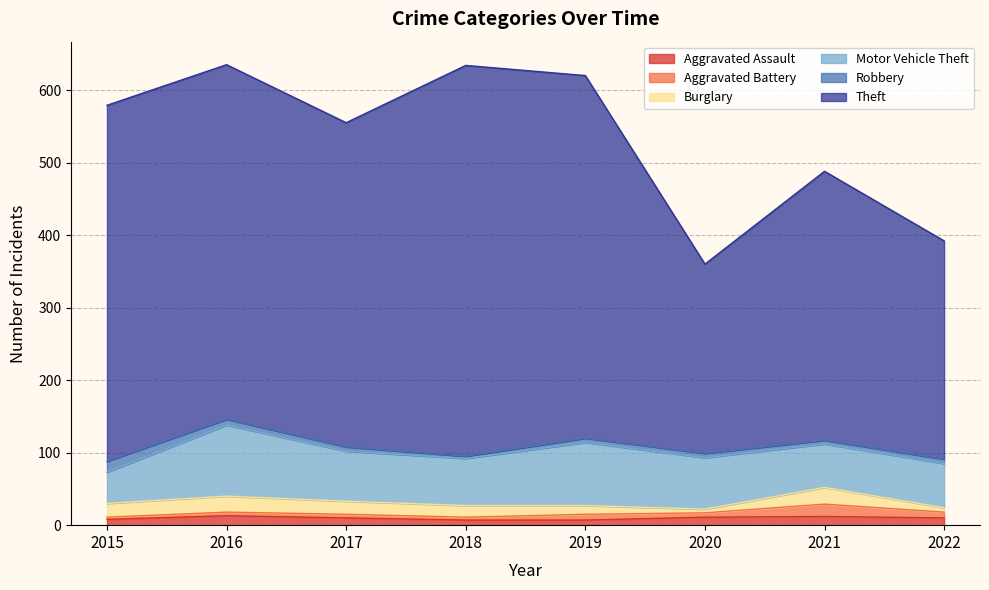

How many data points in Robbery are less than 6?

2